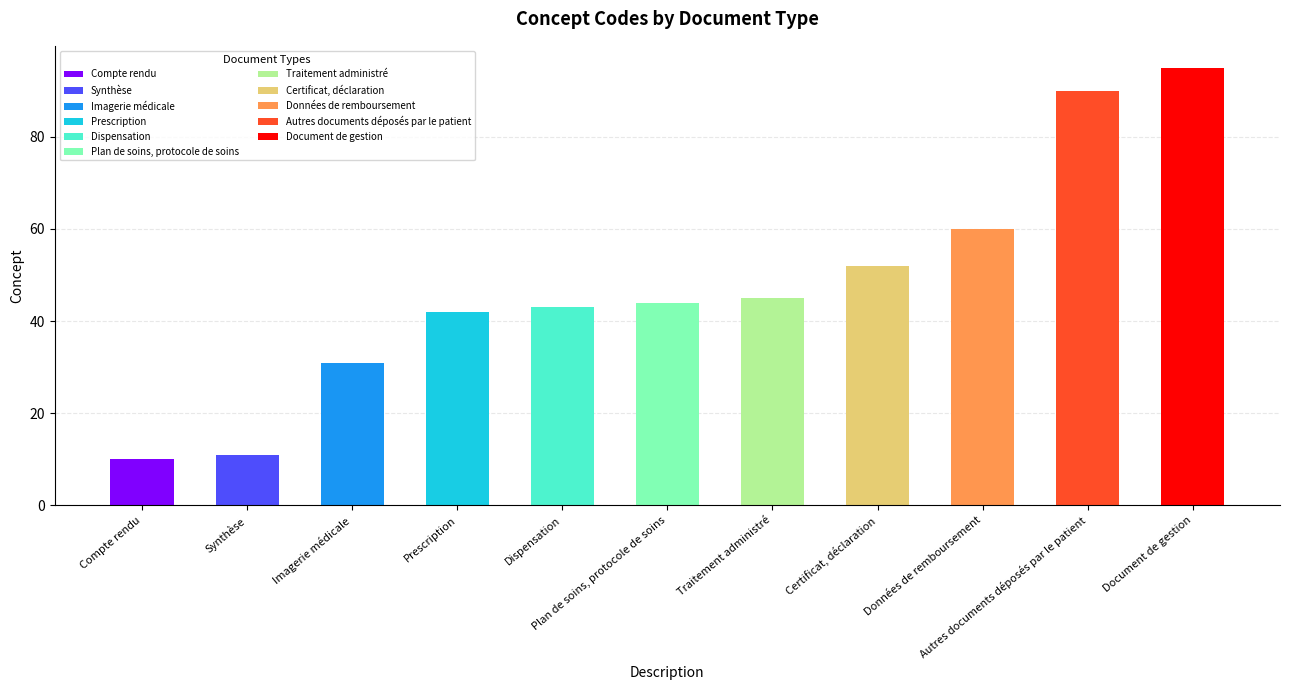

Approximately how many times larger is the value at Plan de soins, protocole de soins compared to Certificat, déclaration?

0.8